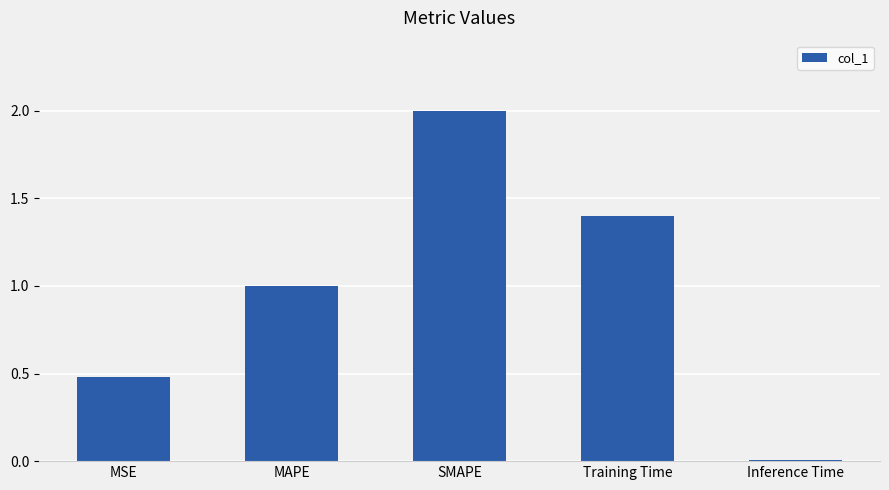

What position from the right is MAPE?

4